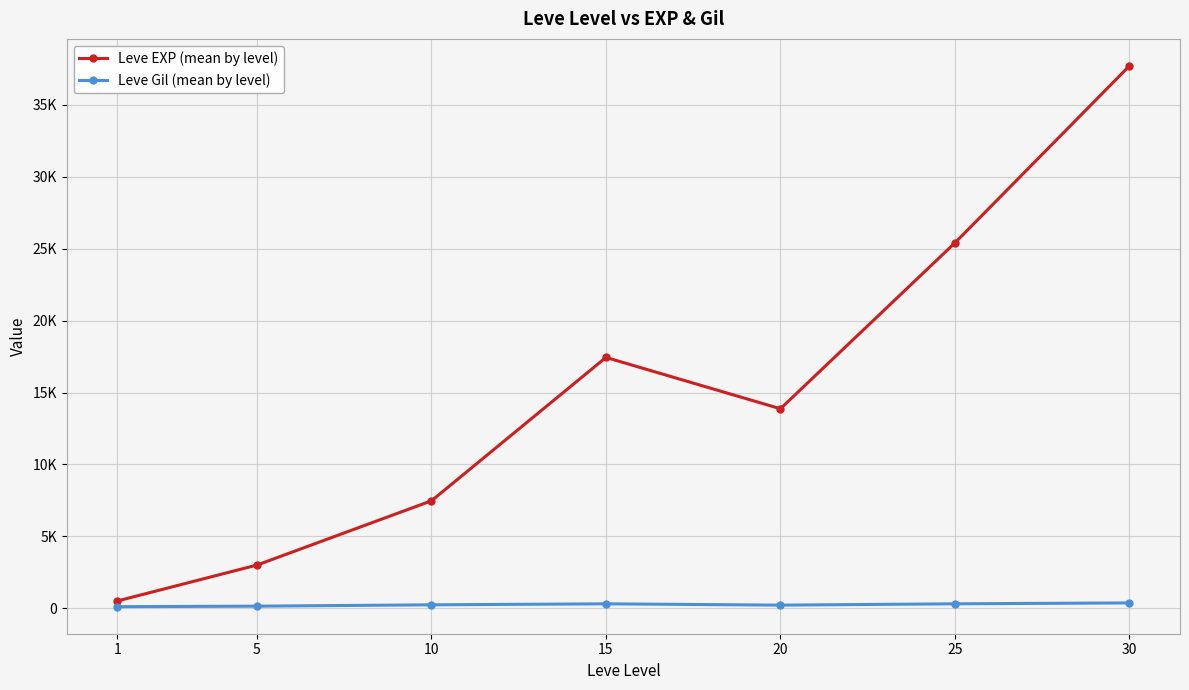

Reading right to left, what are all the values shown in this chart?

Leve EXP (mean by level): 30=37715.0	25=25410.0	20=13876.7	15=17445.0	10=7475.0	5=3008.3	1=510.2
Leve Gil (mean by level): 30=375.2	25=312.7	20=220.8	15=312.0	10=242.5	5=149.3	1=113.0